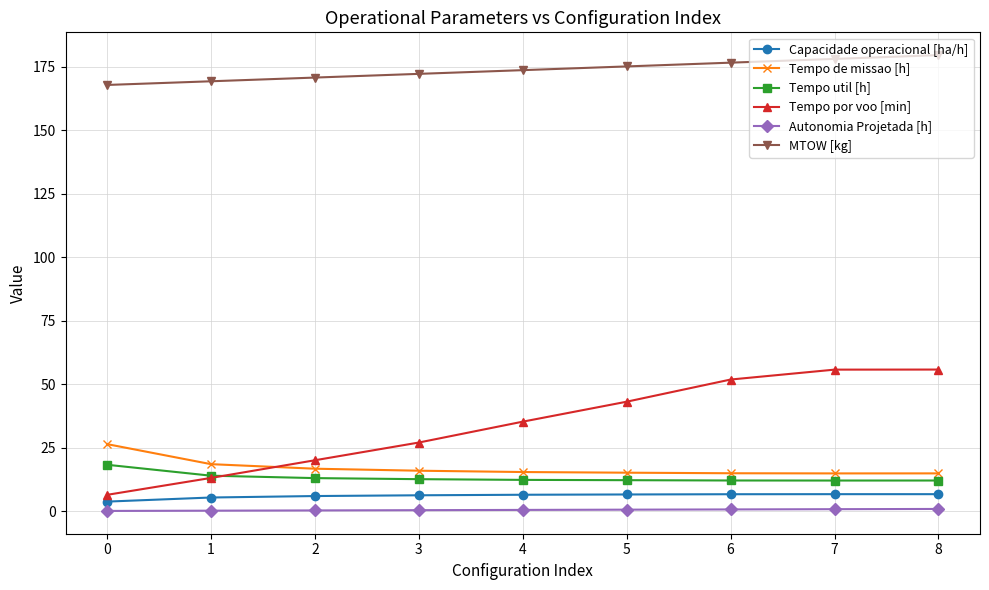

What is the value of the MTOW [kg] point at the 2nd from the left?

169.3